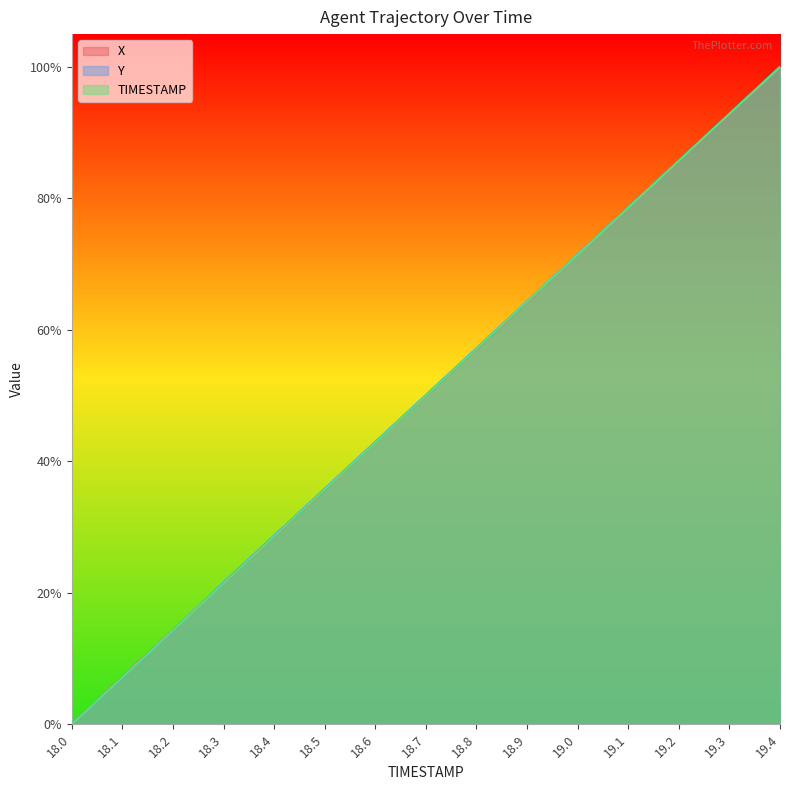

Count the number of data series in this chart.

3